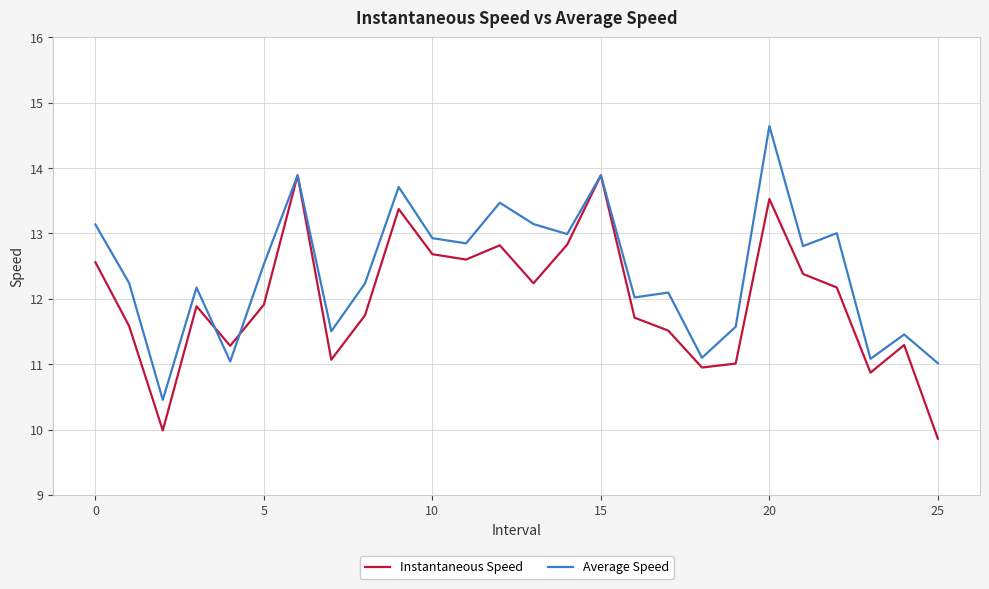

Count the number of categories in the chart.

26